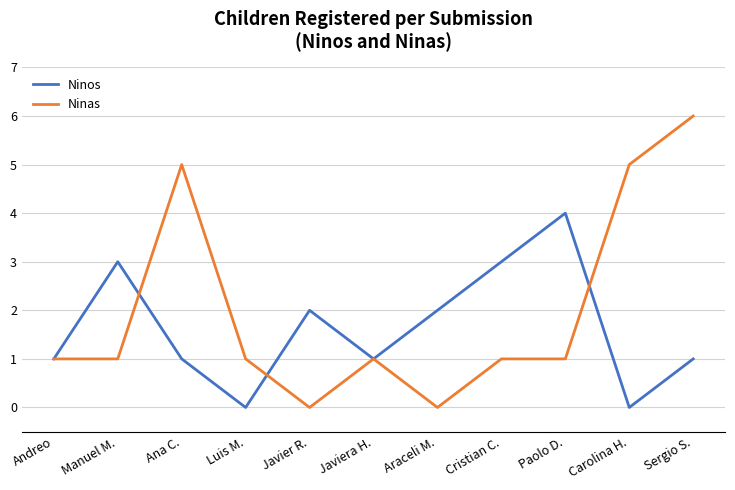

Rank the series at Cristian C. from highest to lowest value.

Ninos, Ninas